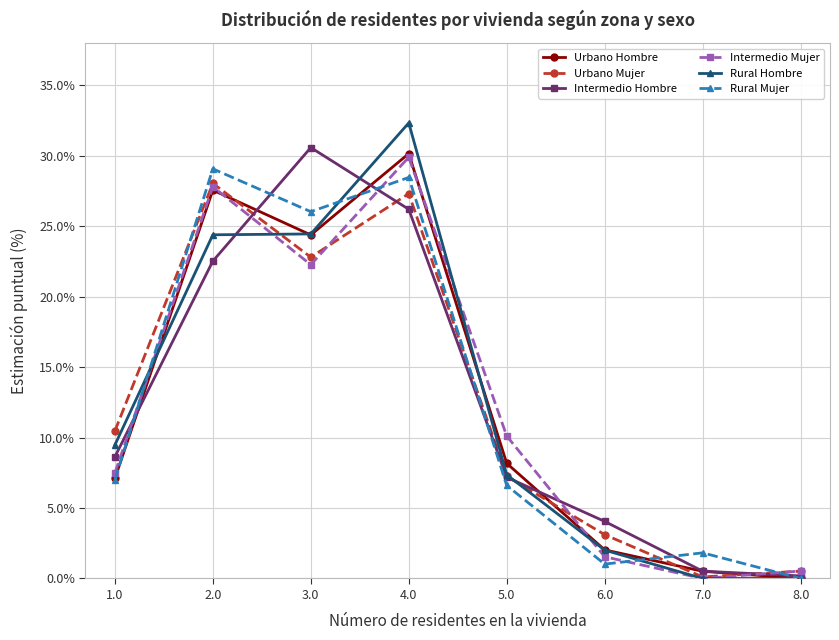

What is the sum of the Rural Mujer values at 6.0 and 5.0?

7.6